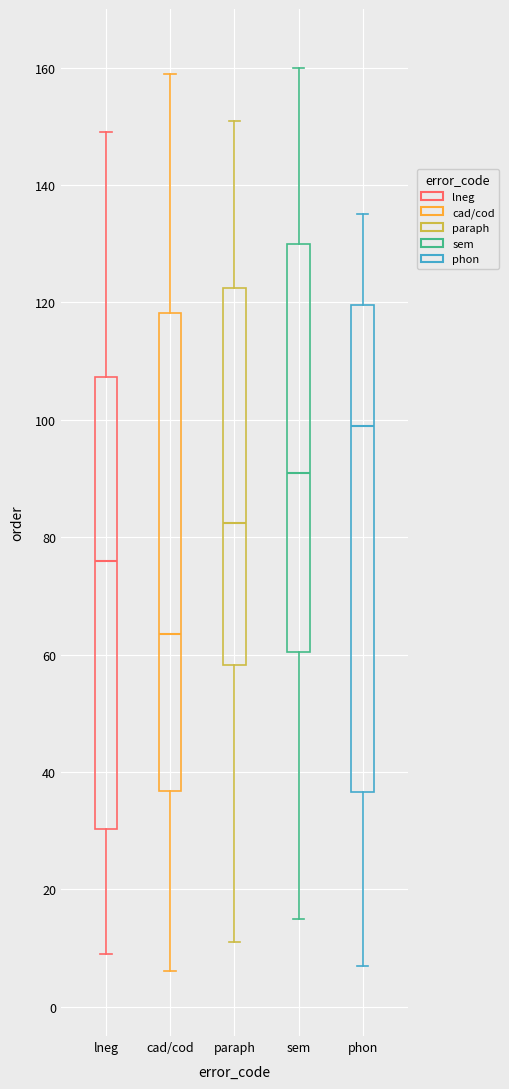

Reading left to right, transcribe this box plot: for each box, give where its median line is, the range the box spans, and where its two whiskers end, as read against the y-axis. The values are not printed on the chart, so give them approximately, as read against the axis.

lneg: median 76, box 30 to 108, whiskers 10 to 150
cad/cod: median 64, box 36 to 118, whiskers 6 to 160
paraph: median 82, box 58 to 122, whiskers 12 to 152
sem: median 92, box 60 to 130, whiskers 16 to 160
phon: median 100, box 36 to 120, whiskers 8 to 136